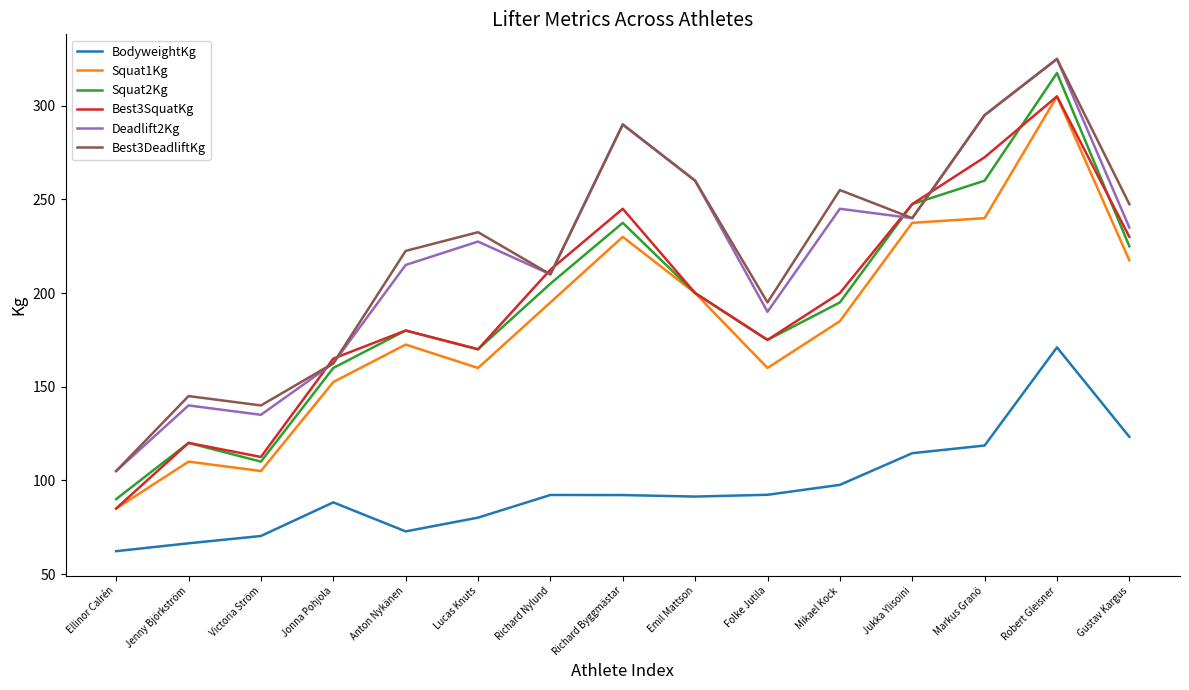

Which series has the largest total across all categories?

Best3DeadliftKg